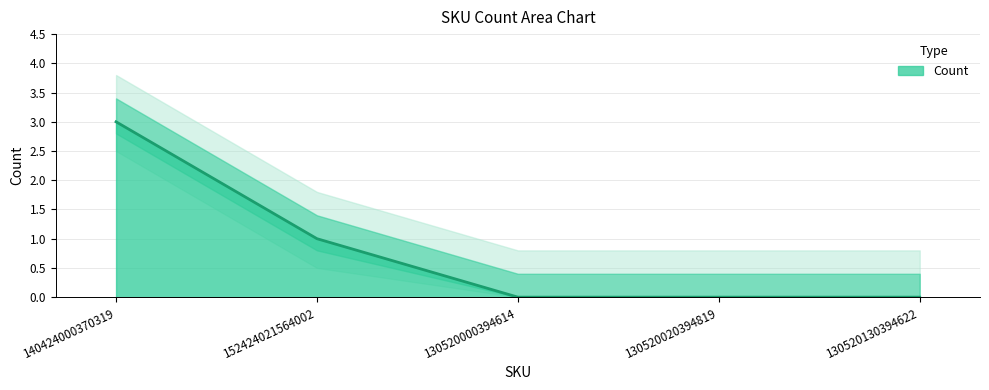

Reading right to left, what are all the values shown in this chart?

130520130394622=0	130520020394819=0	130520000394614=0	152424021564002=1	140424000370319=3